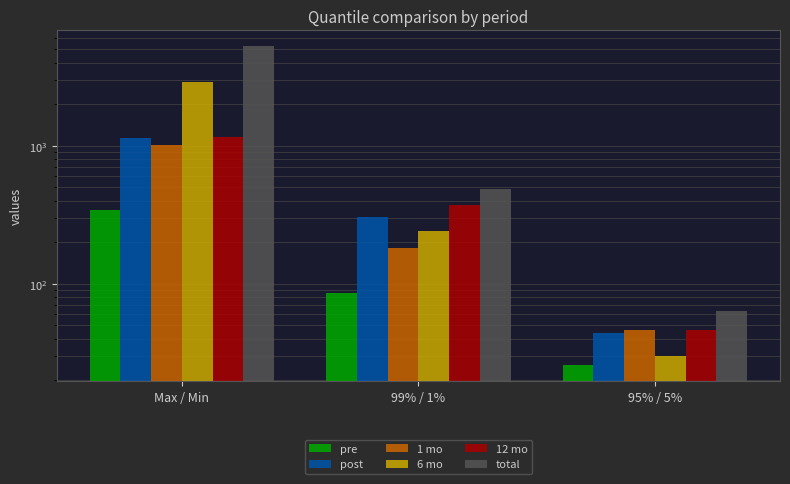

Rank the series by their maximum value, from lowest to highest.

pre, 1 mo, post, 12 mo, 6 mo, total